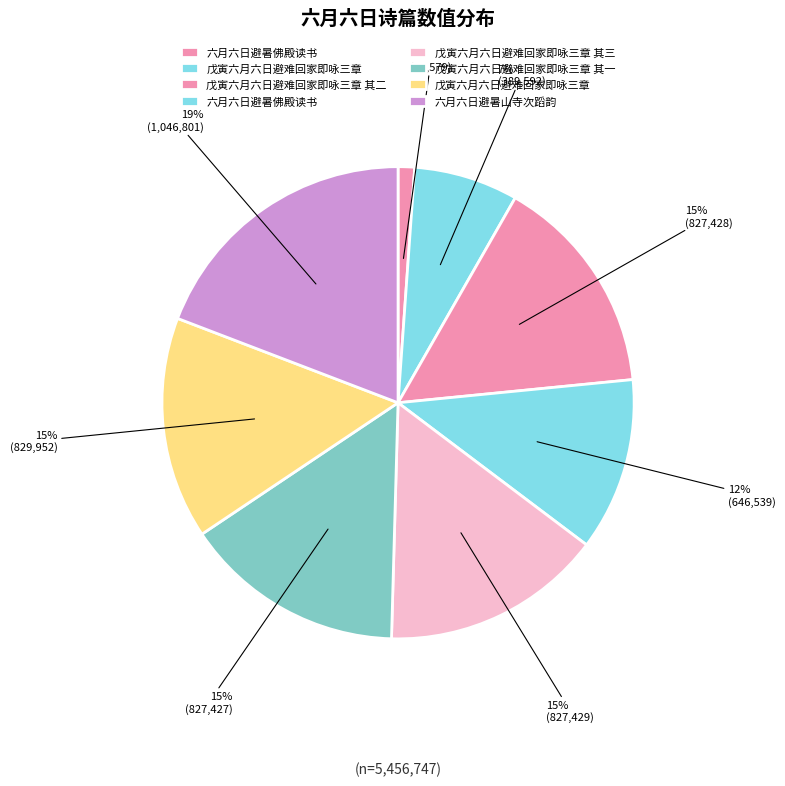

Which category has the smallest portion of the pie?

六月六日避暑佛殿读书